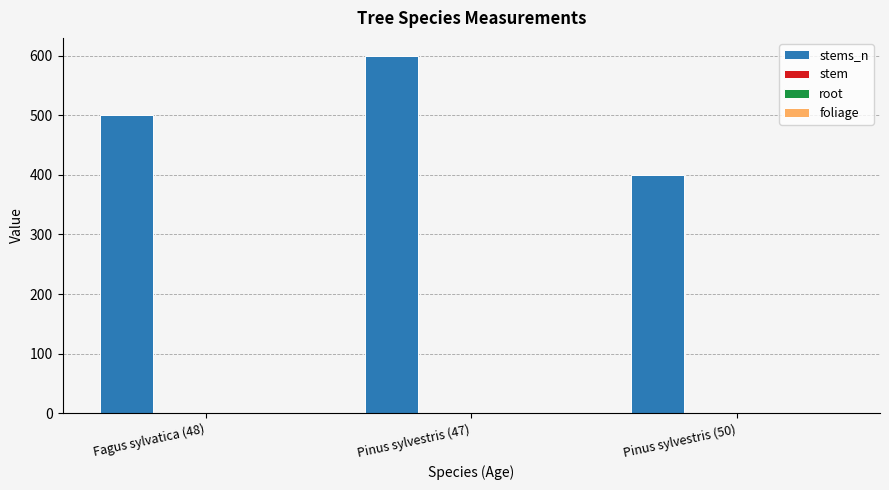

What is the maximum value shown in the chart?

600